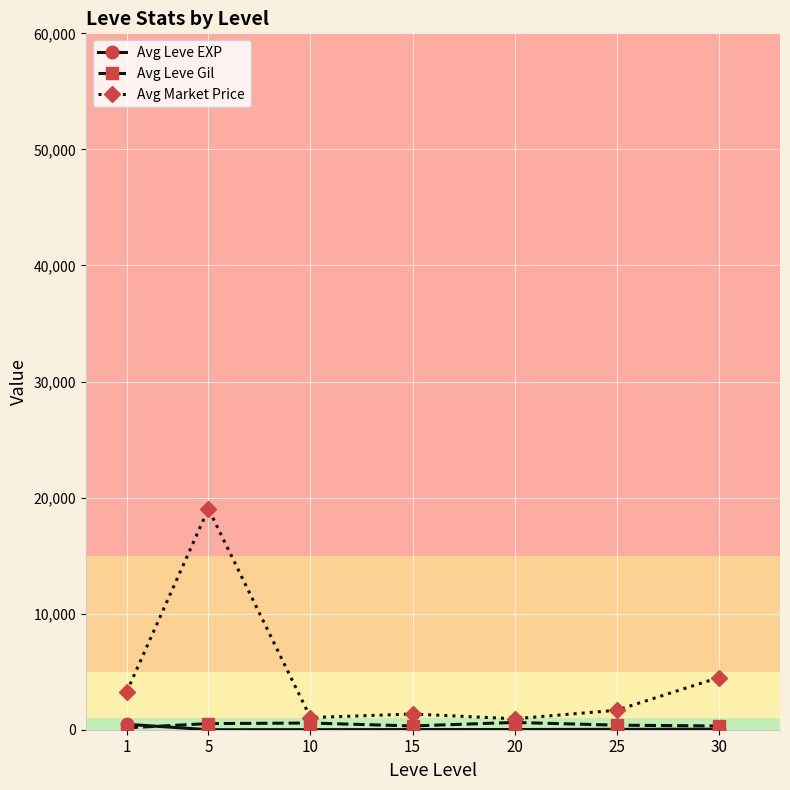

What is the total value across all series at 10?

1630.2